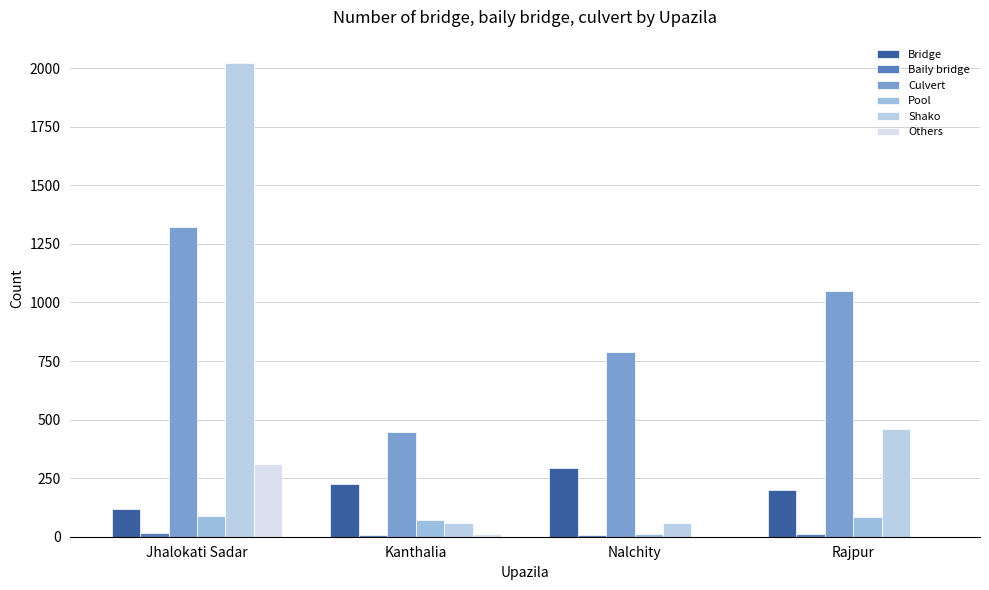

The Baily bridge series shows 11 at Kanthalia. True or false?

False